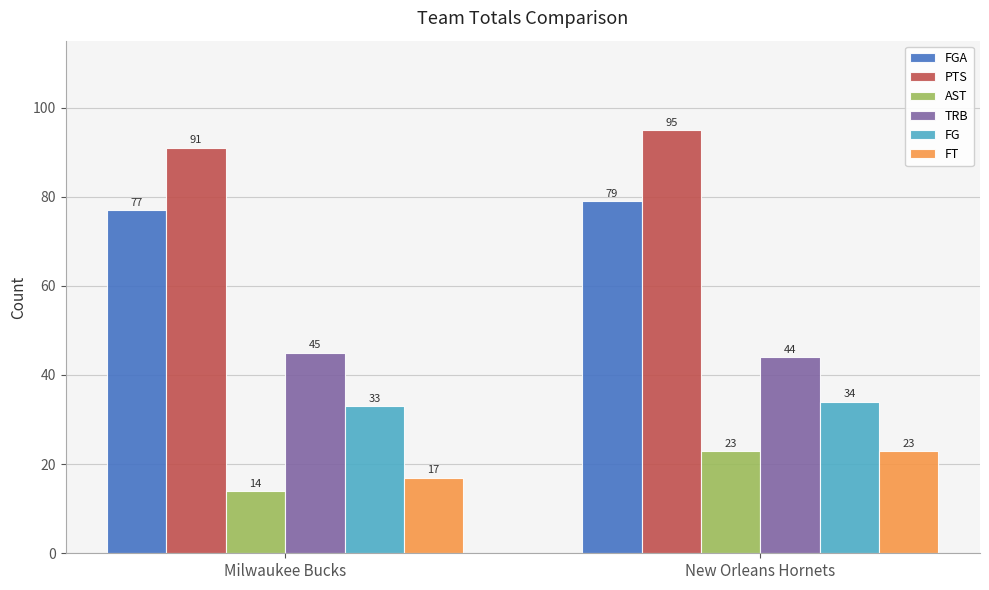

Rank the categories by FT value from highest to lowest.

New Orleans Hornets, Milwaukee Bucks